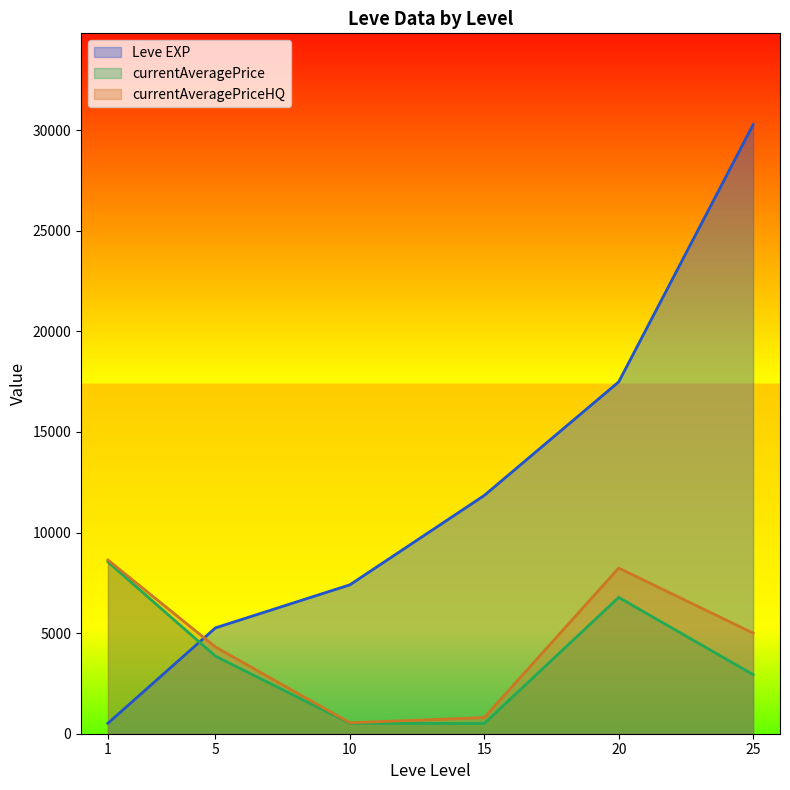

After their last crossing, which series has the higher values: currentAveragePriceHQ or Leve EXP?

Leve EXP